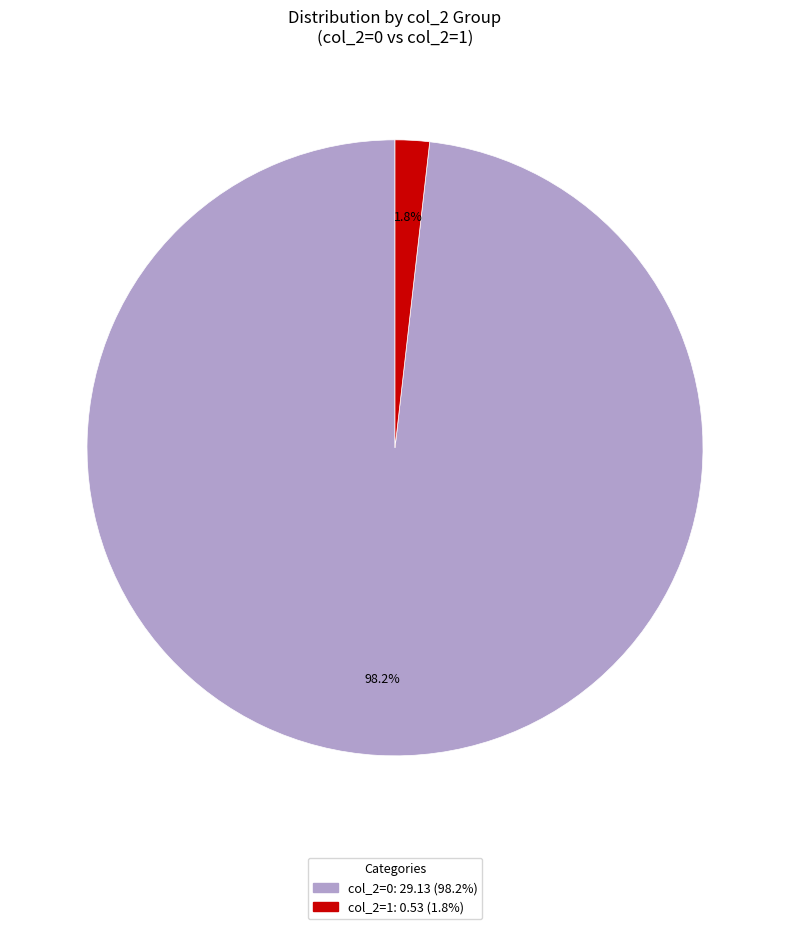

Is there any slice that represents more than half of the pie?

Yes